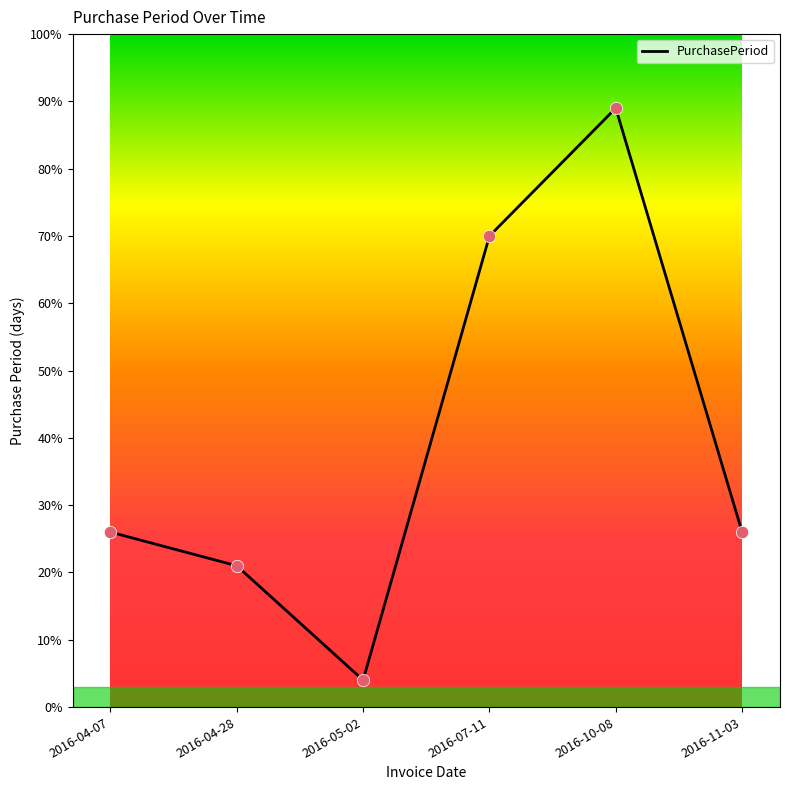

What is the change in value from 2016-04-28 to 2016-05-02?

-17